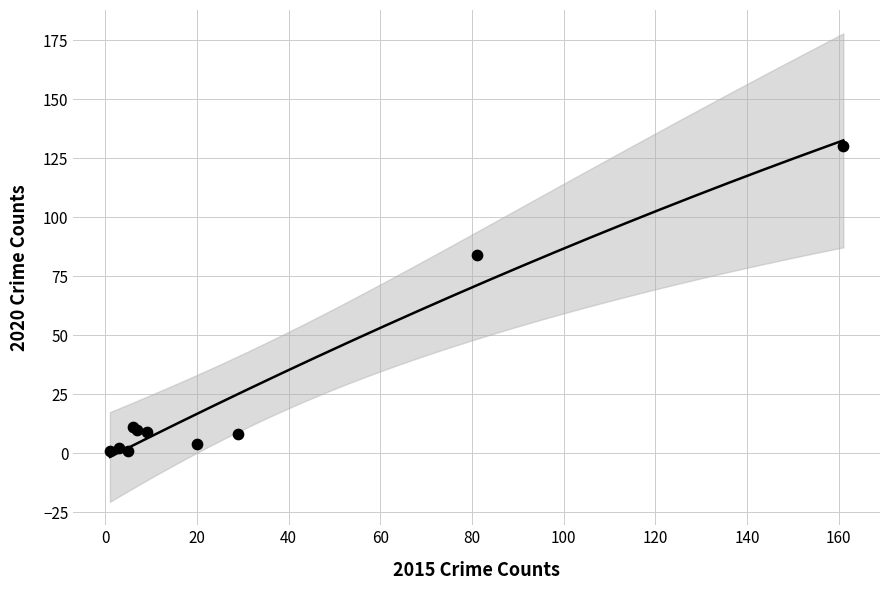

What Y value in the scatter plot is closest to 65?

84